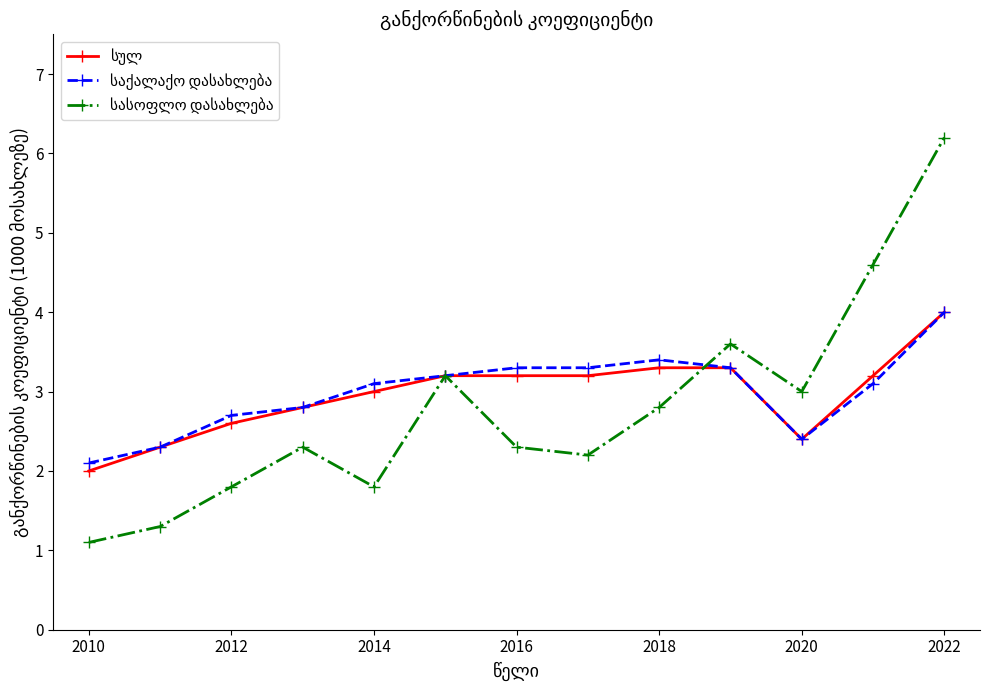

What is the minimum value shown in the chart?

1.1